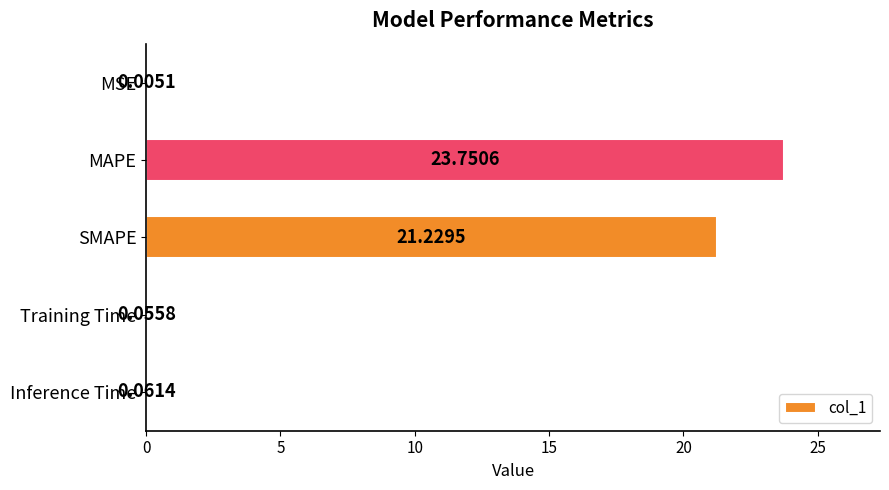

At which label is the value closest to 11?

SMAPE